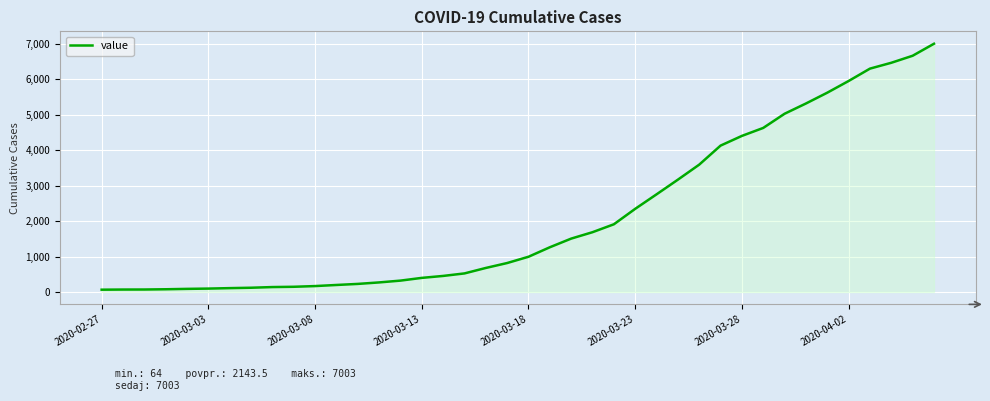

What is the maximum value shown in the chart?

7003